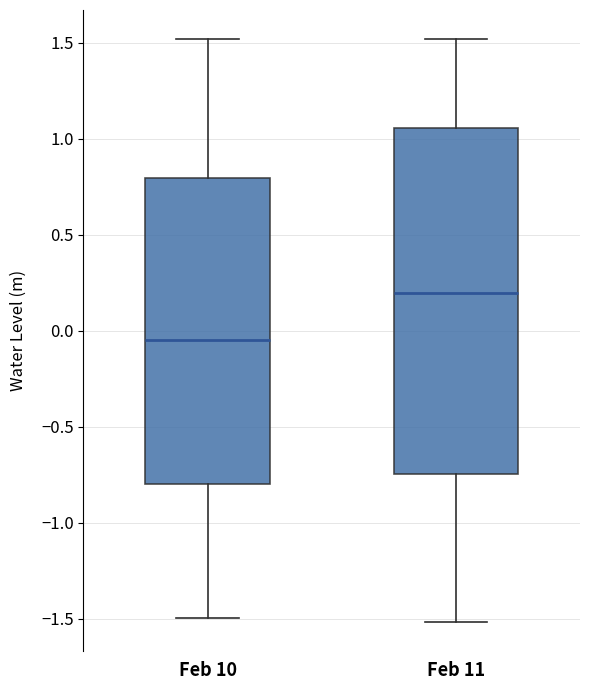

Where is the upper edge of the box for Feb 10 on the y-axis? The values are not printed on the chart, so give them approximately, as read against the axis.

0.80